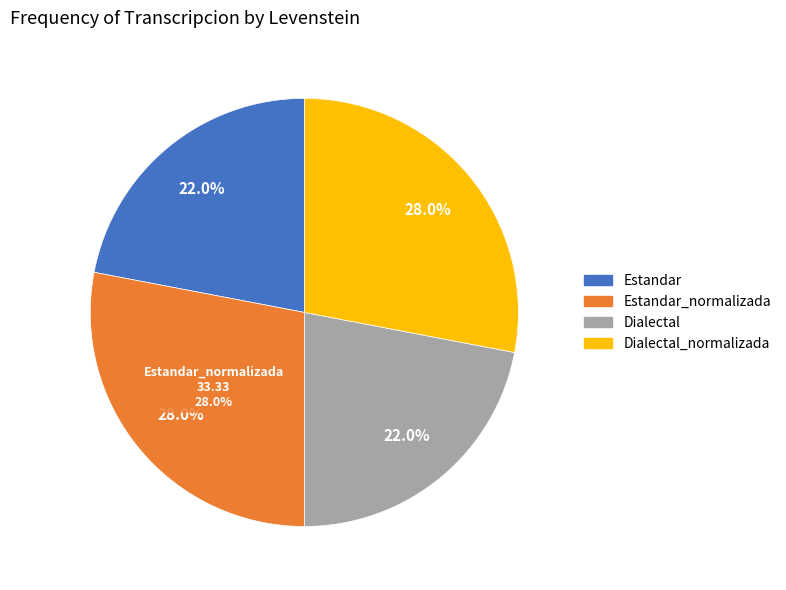

Which category has the biggest portion of the pie?

Estandar_normalizada